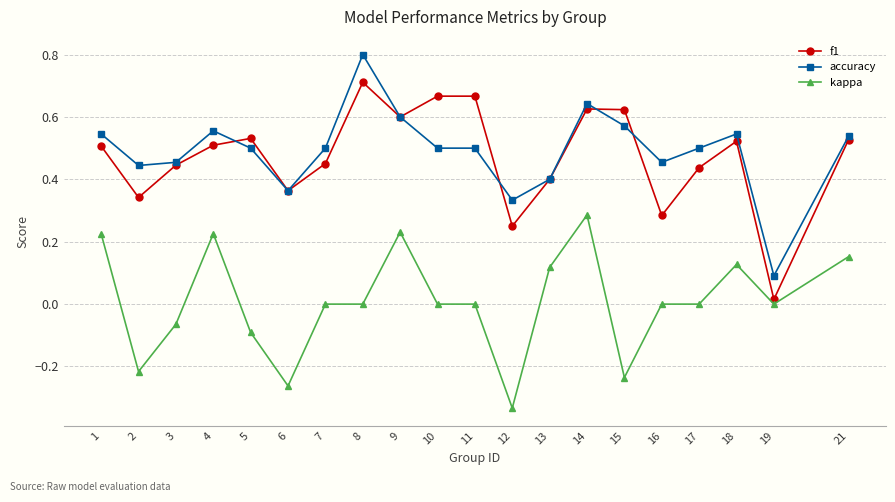

True or false: kappa and accuracy cross at least once.

False